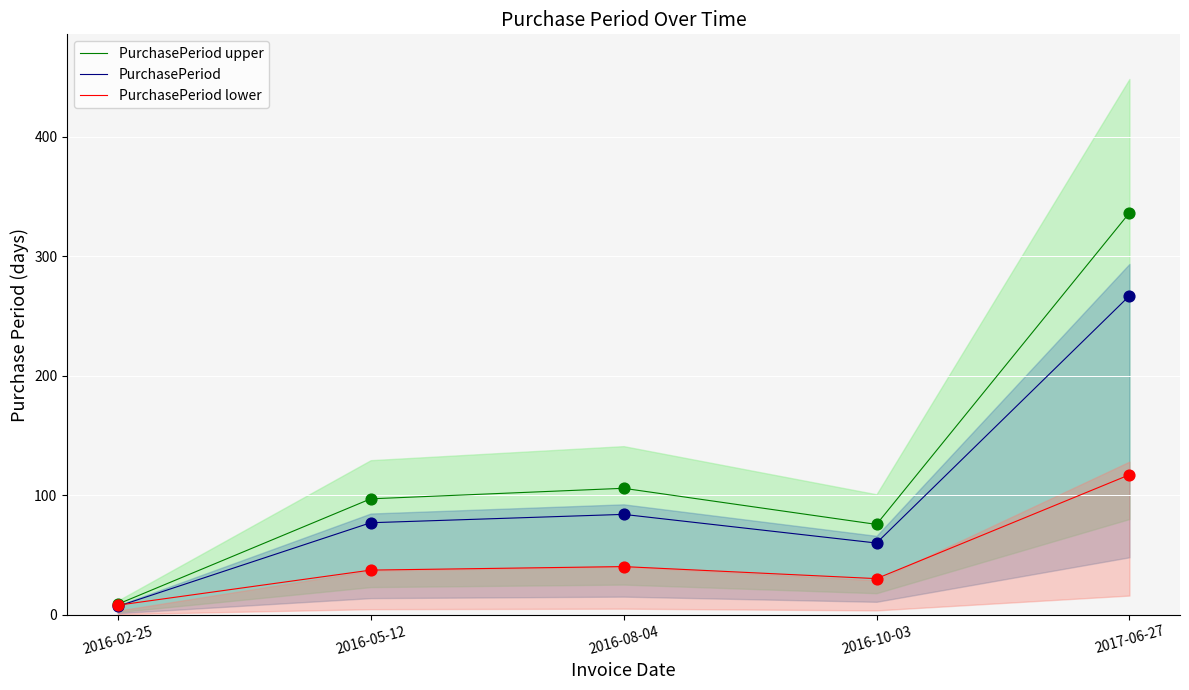

Which series contains the highest Y value?

PurchasePeriod upper